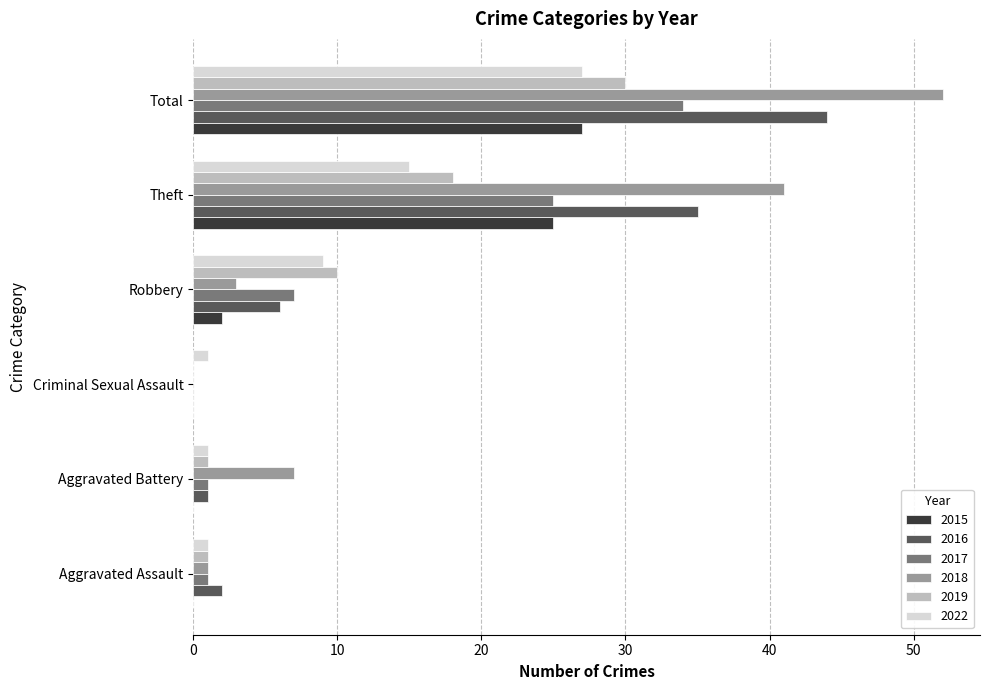

At which category is the sum across all series the highest?

Total